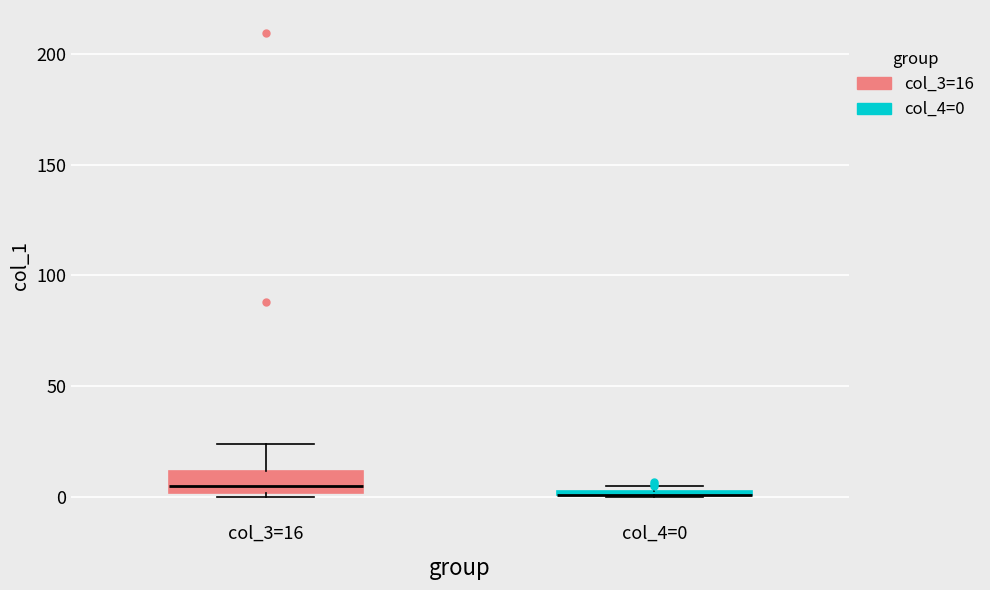

Where does the upper whisker of the box for col_3=16 end on the y-axis? The values are not printed on the chart, so give them approximately, as read against the axis.

25